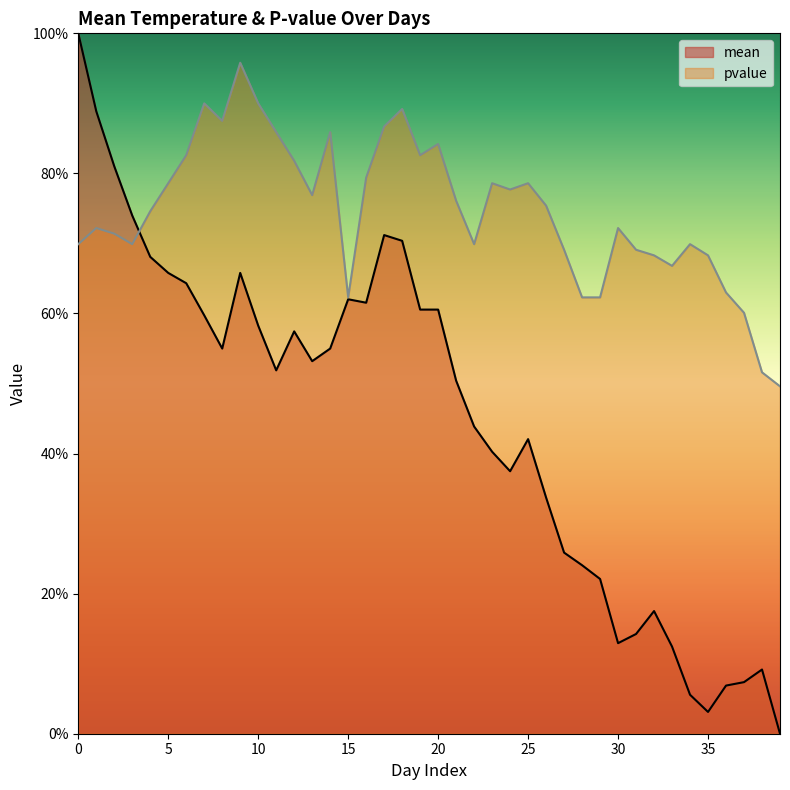

True or false: mean has a value of 0.5 at 14.

True